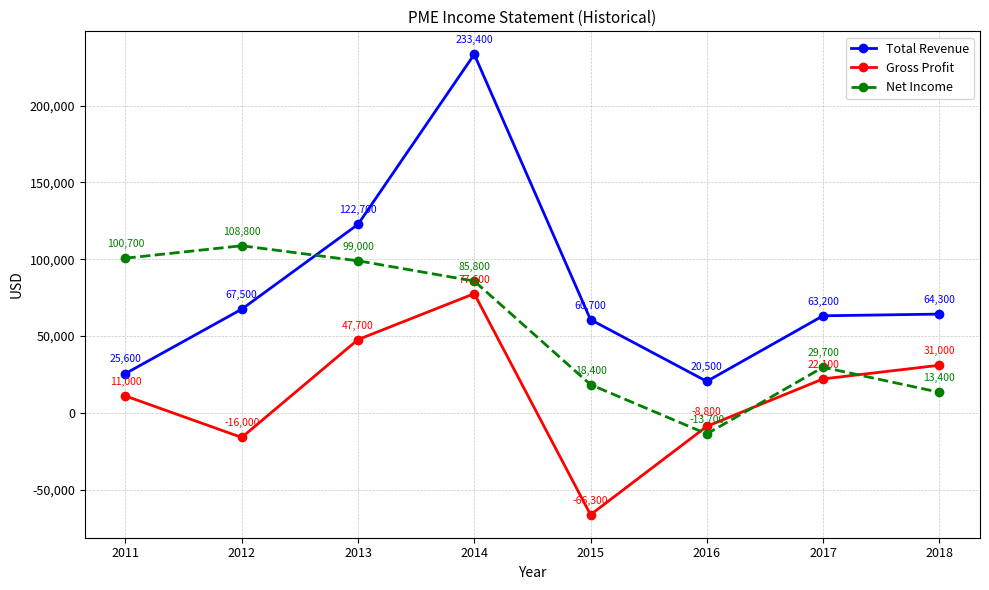

Reading left to right, transcribe all the data shown in this chart.

Total Revenue: 25600	67500	122700	233400	60700	20500	63200	64300
Gross Profit: 11000	-16000	47700	77600	-66300	-8800	22100	31000
Net Income: 100700	108800	99000	85800	18400	-13700	29700	13400